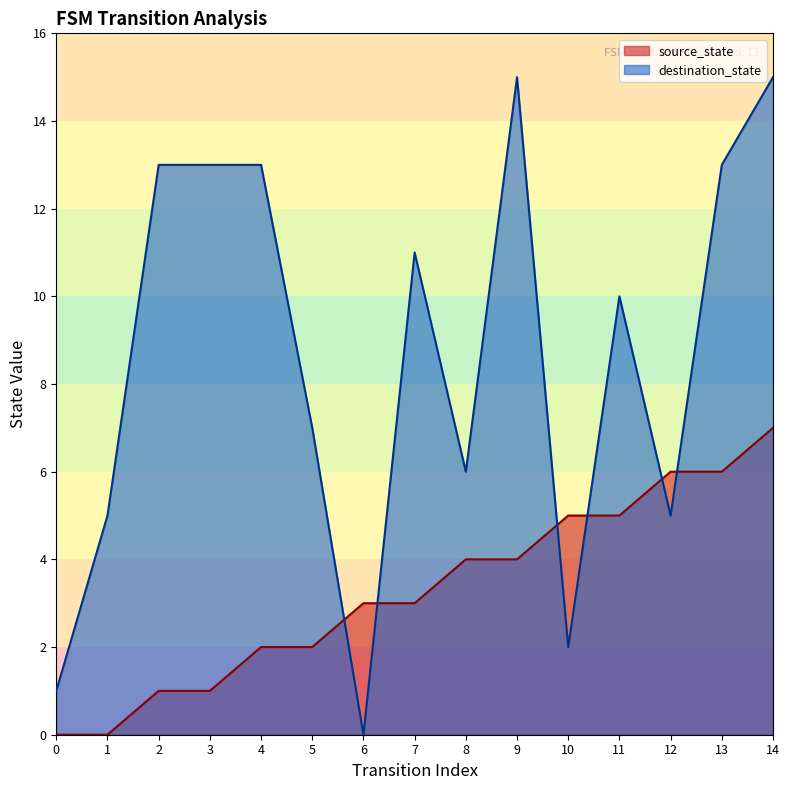

The value of destination_state at 9 is 15. True or false?

True